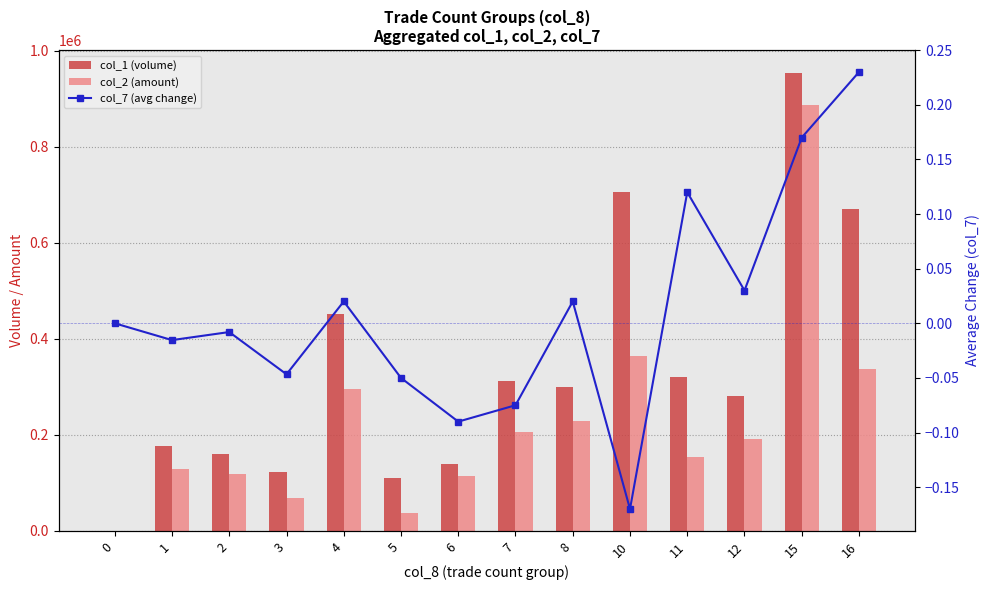

Which has a higher value, 10 or 1?

10